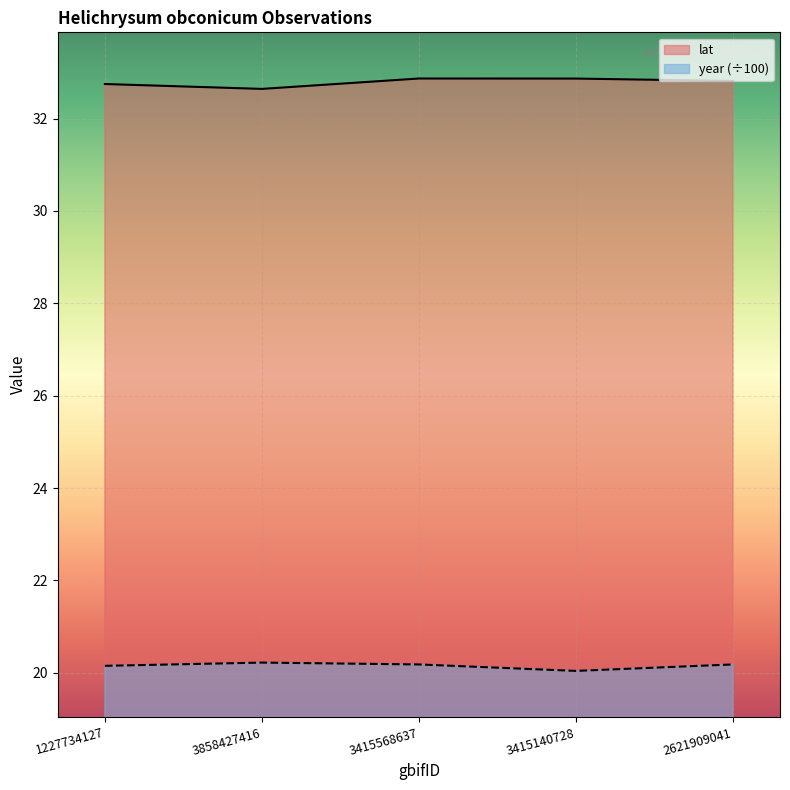

Count the year values in the range 20 to 21.

5